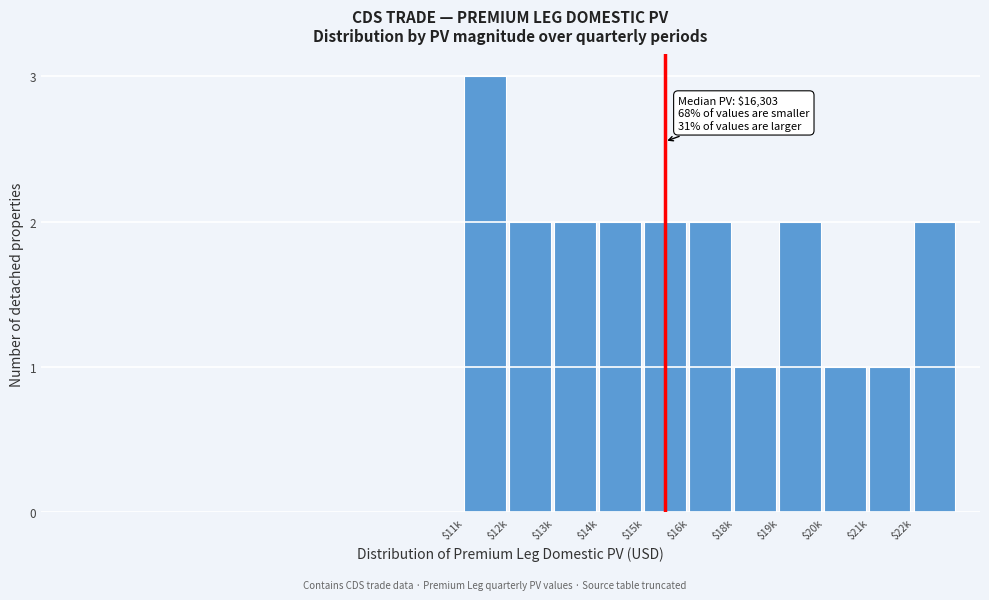

Reading right to left, what are all the values shown in this chart?

2	1	1	2	1	2	2	2	2	2	3